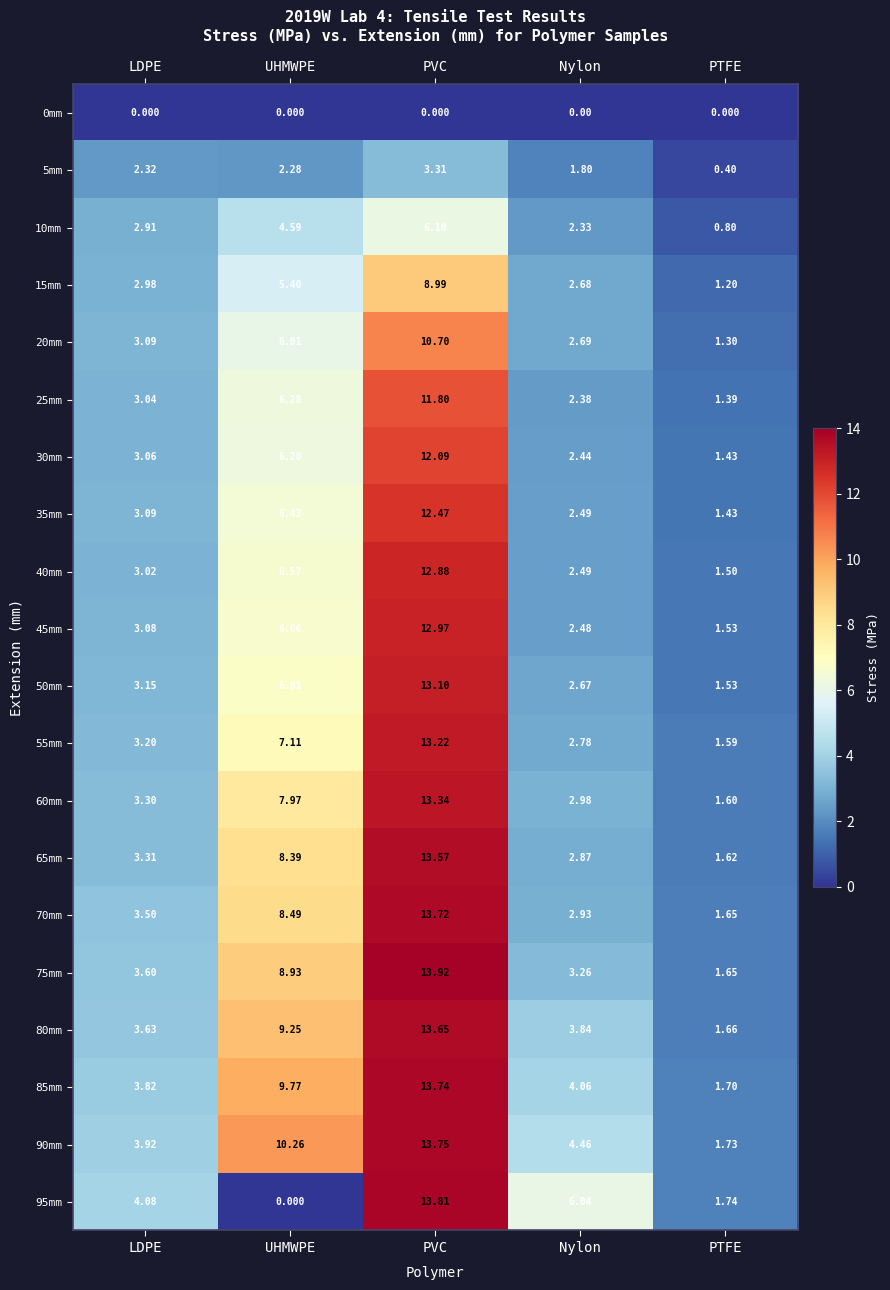

Is the value of 30mm at LDPE greater than the value of 35mm at UHMWPE?

No